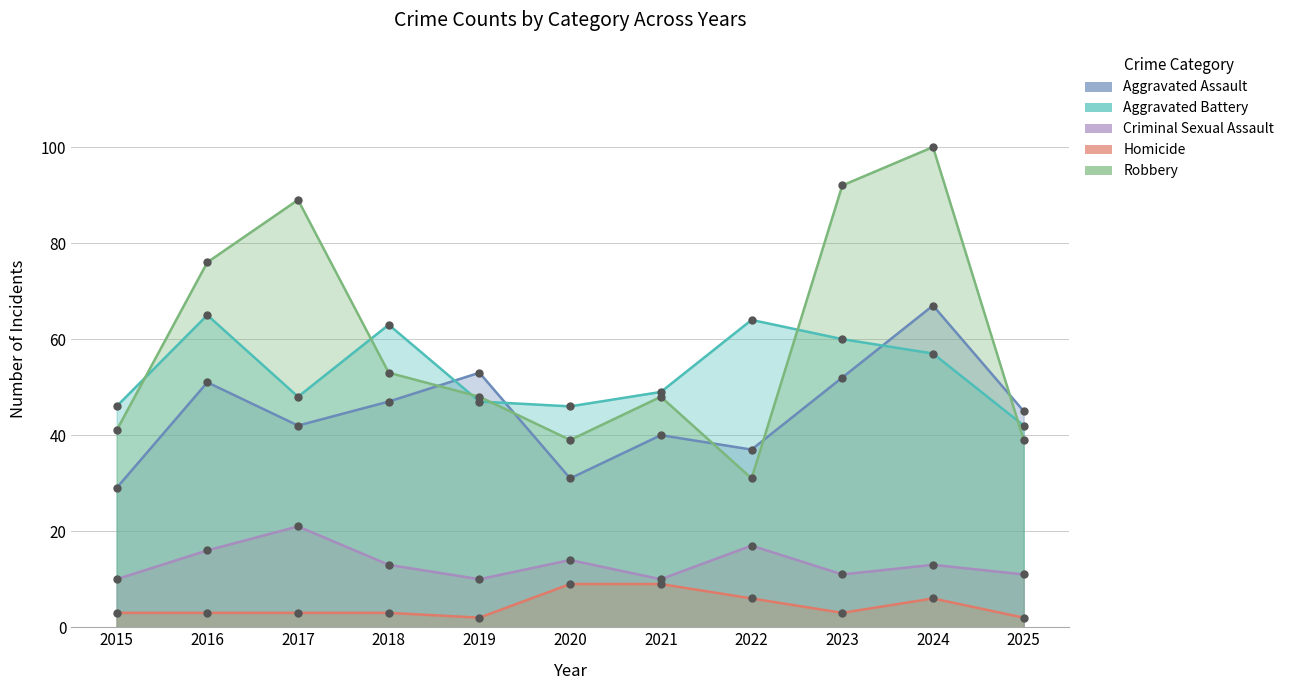

Between 2023 and 2024, which is larger?

2024